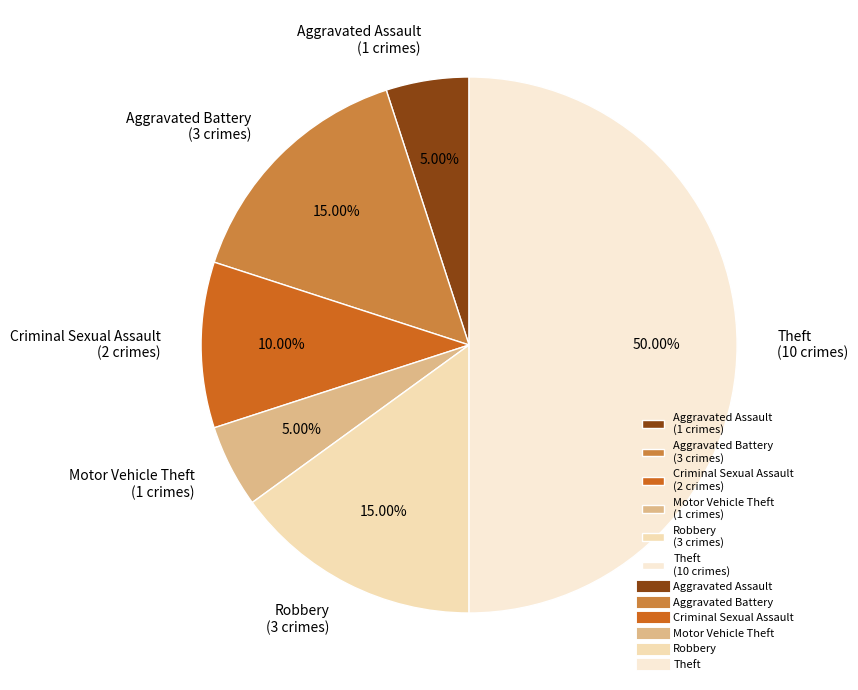

To the nearest percent, what portion does Theft represent?

50%